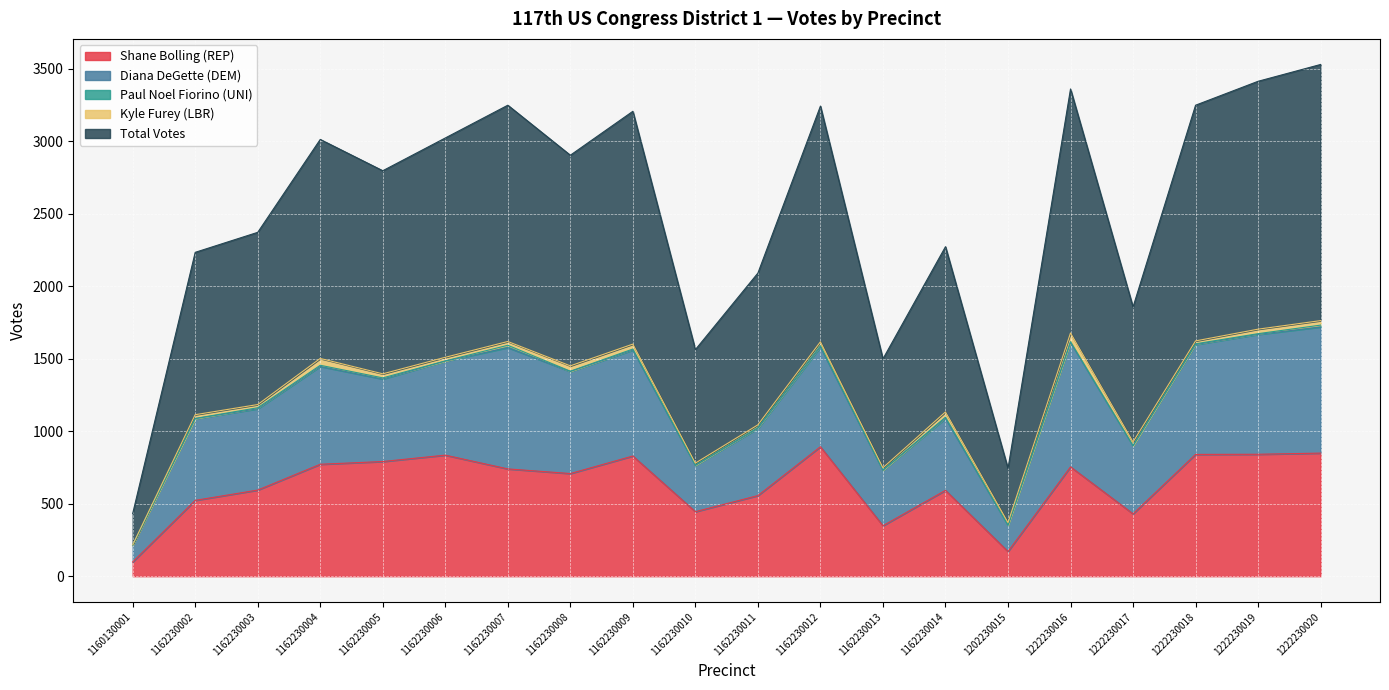

Where does the Paul Noel Fiorino (UNI) series first go above 5?

1162230003